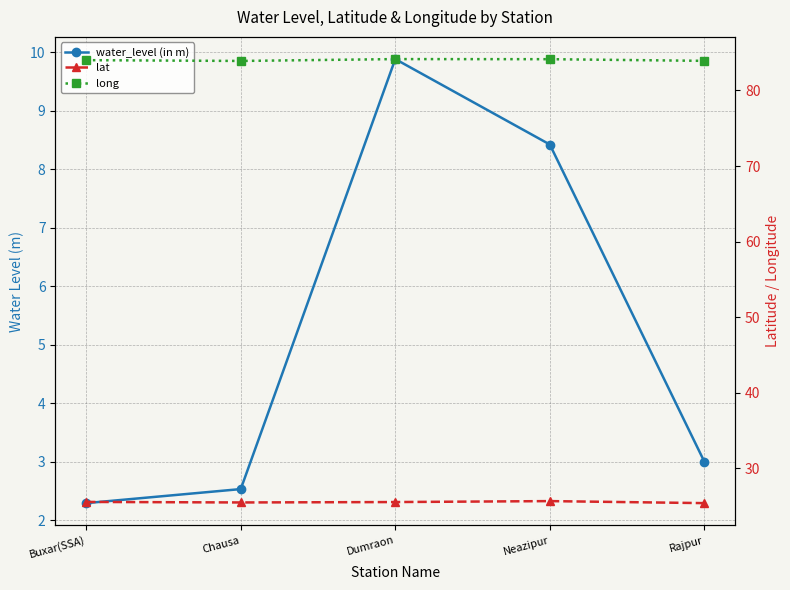

What is the sum of the water_level (in m) values at Dumraon and Neazipur?

18.3